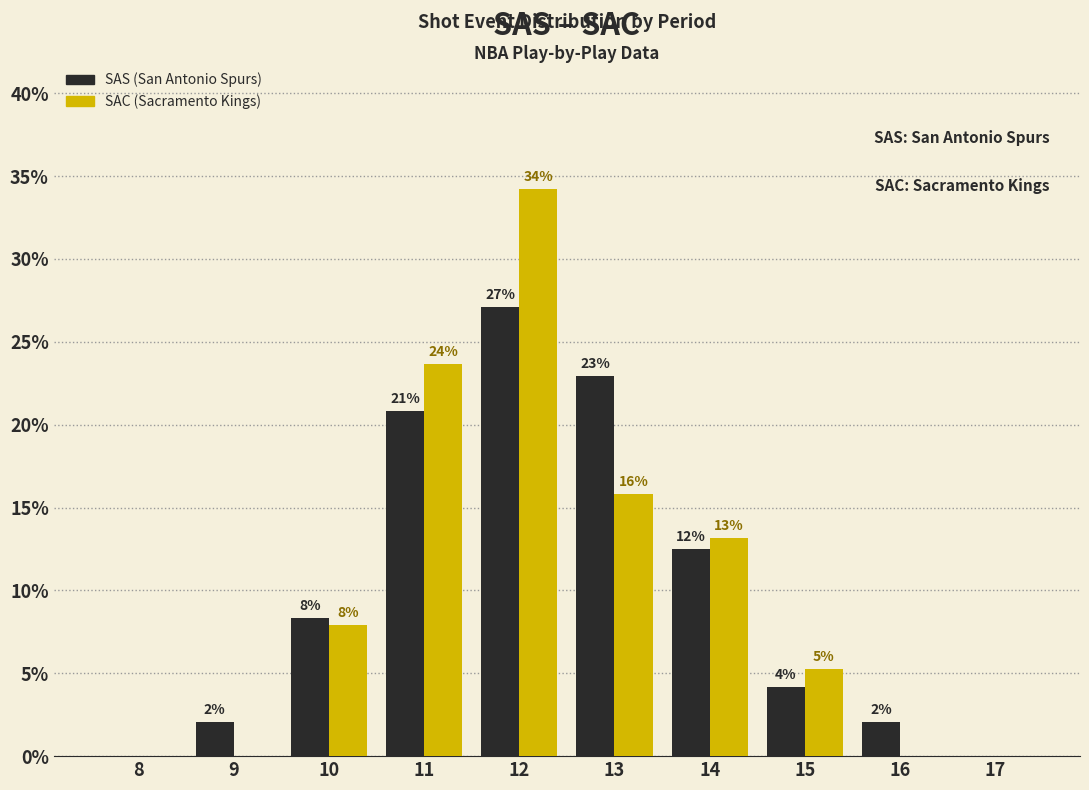

Is it true that SAS equals 27.1 at 12?

True